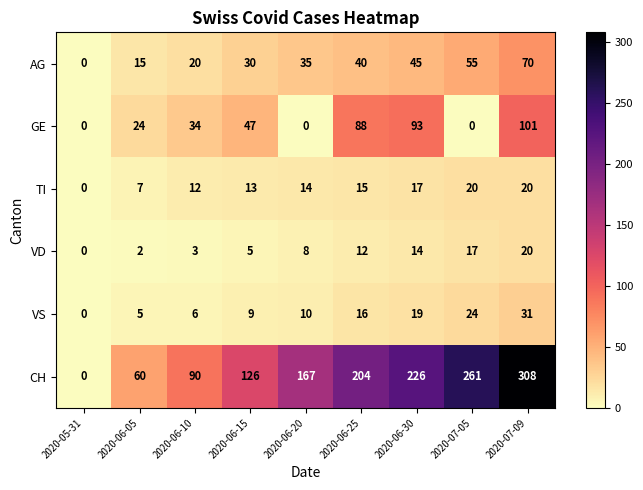

What is the difference between the maximum and minimum values in the VD series?

20